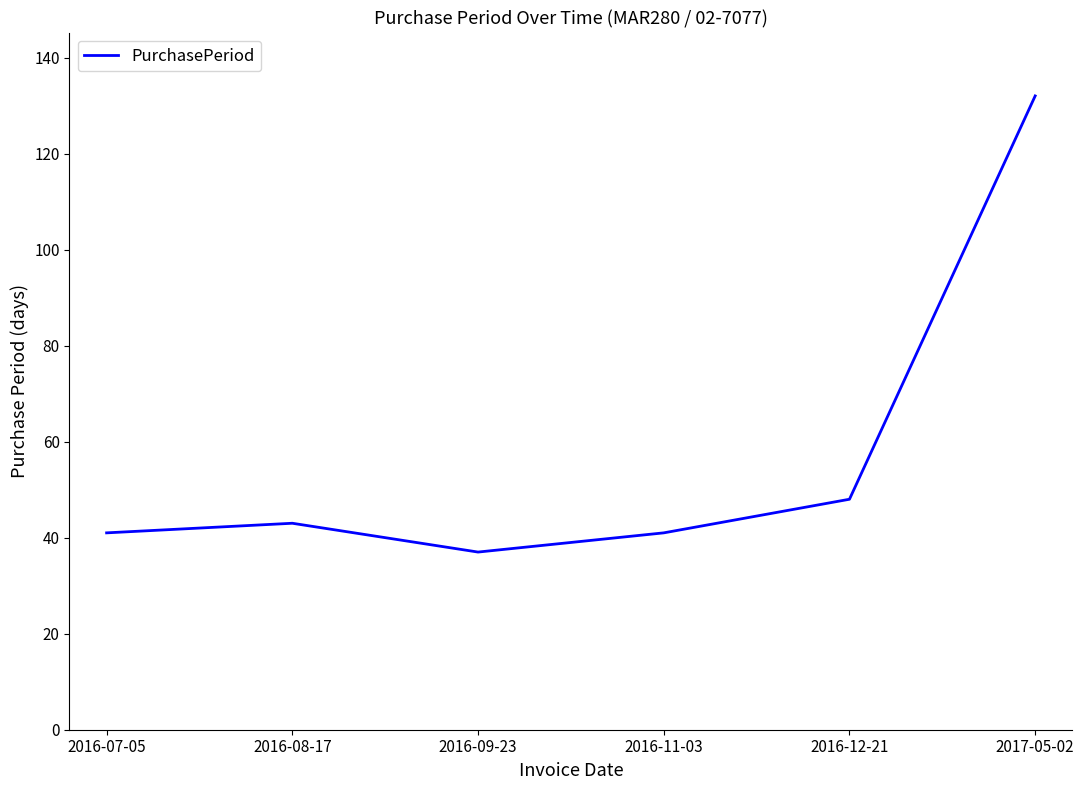

Does the chart display data point markers on the line(s)?

No